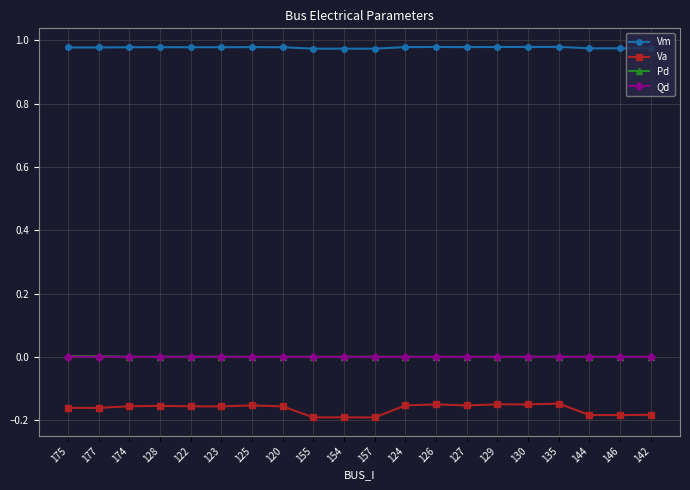

How many lines are shown in the chart?

4